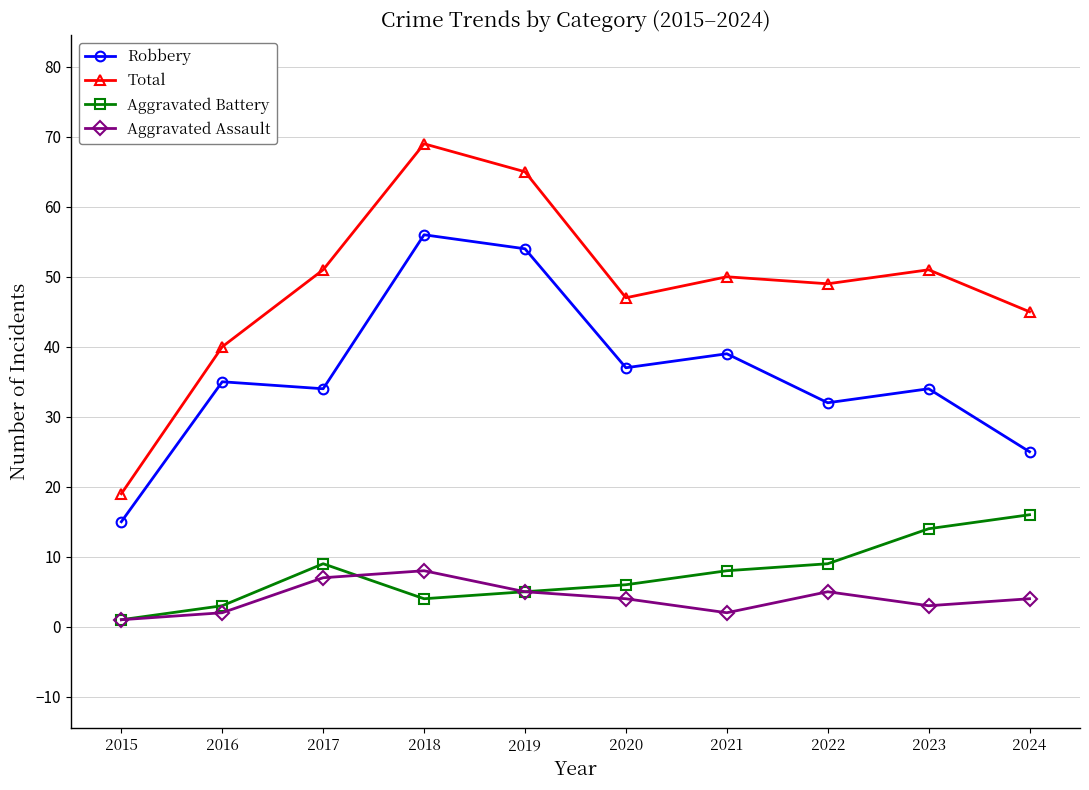

In Aggravated Assault, how many points are higher than both neighbors (excluding endpoints)?

2